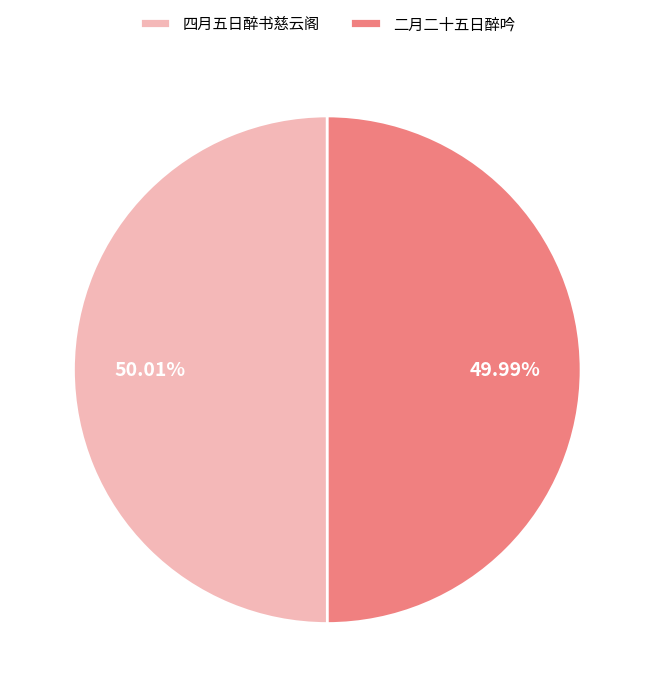

Does any single category account for the majority?

Yes